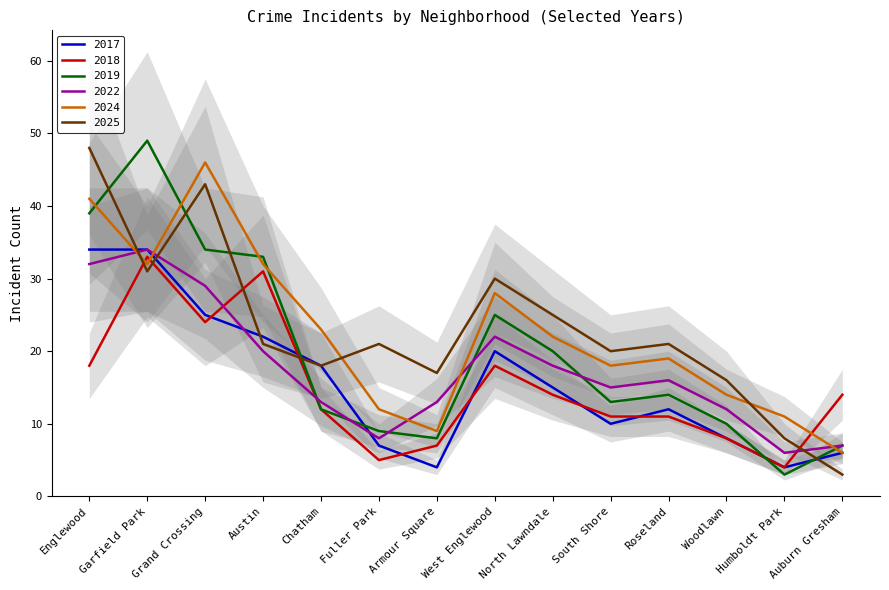

What is the value of the 2025 point at the 2nd from the left?

31